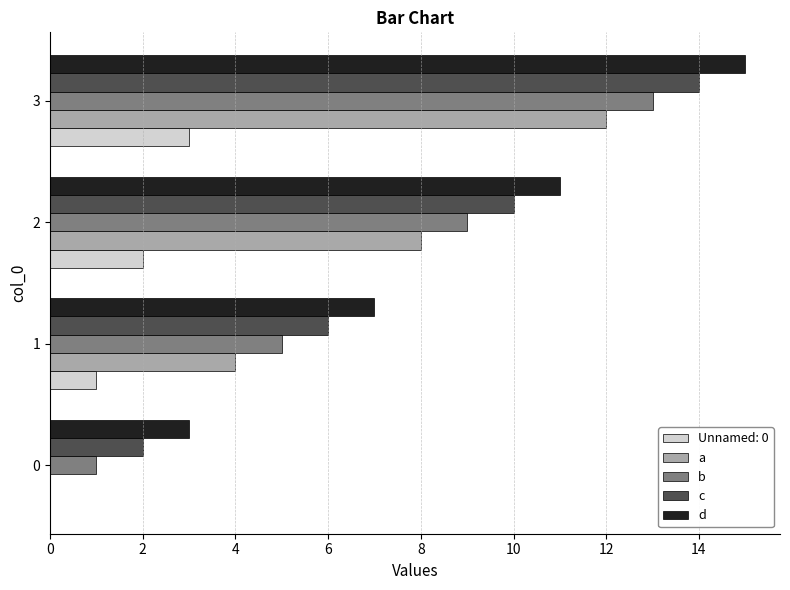

The d series shows 7 at 1. True or false?

True